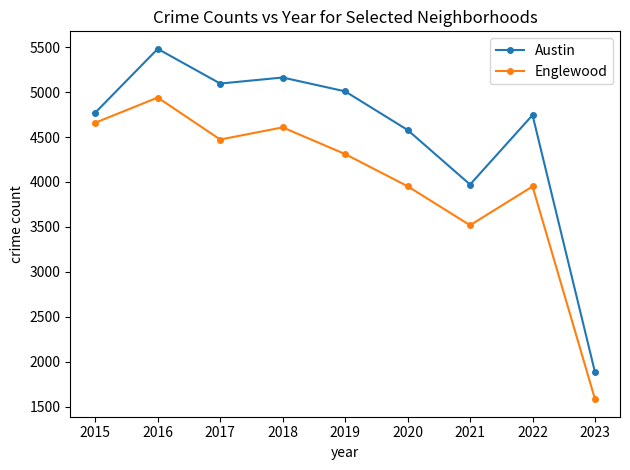

The value of Austin at 2018 is 5162. True or false?

True